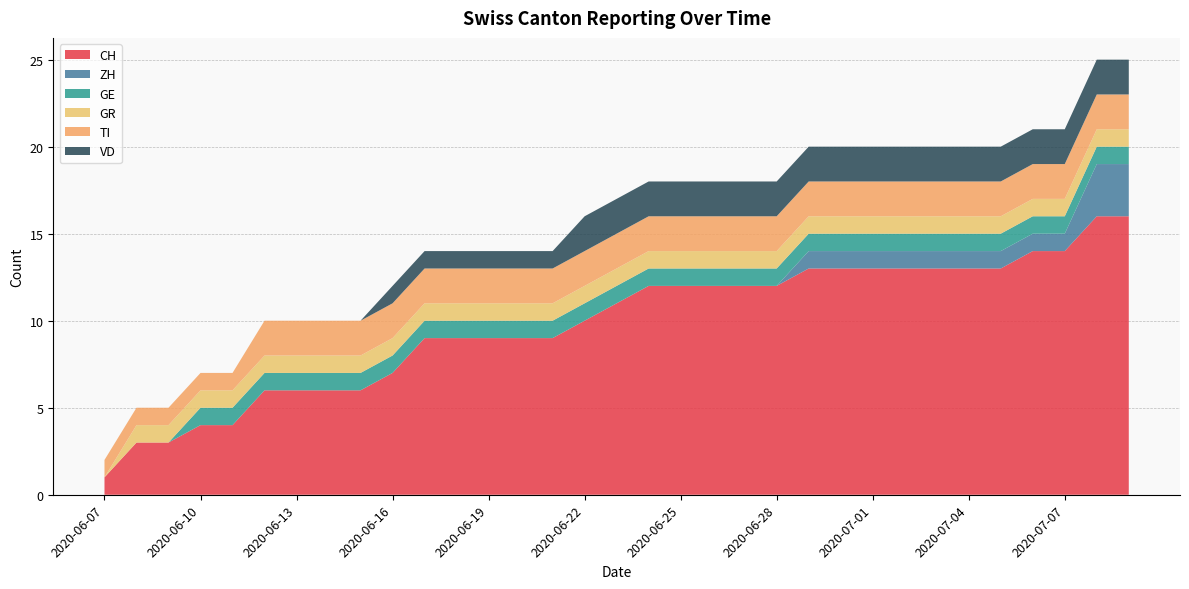

Reading left to right, list all the values displayed in this chart.

CH: 1	3	3	4	4	6	6	6	6	7	9	9	9	9	9	10	11	12	12	12	12	12	13	13	13	13	13	13	13	14	14	16	16
ZH: 0	0	0	0	0	0	0	0	0	0	0	0	0	0	0	0	0	0	0	0	0	0	1	1	1	1	1	1	1	1	1	3	3
GE: 0	0	0	1	1	1	1	1	1	1	1	1	1	1	1	1	1	1	1	1	1	1	1	1	1	1	1	1	1	1	1	1	1
GR: 0	1	1	1	1	1	1	1	1	1	1	1	1	1	1	1	1	1	1	1	1	1	1	1	1	1	1	1	1	1	1	1	1
TI: 1	1	1	1	1	2	2	2	2	2	2	2	2	2	2	2	2	2	2	2	2	2	2	2	2	2	2	2	2	2	2	2	2
VD: 0	0	0	0	0	0	0	0	0	1	1	1	1	1	1	2	2	2	2	2	2	2	2	2	2	2	2	2	2	2	2	2	2